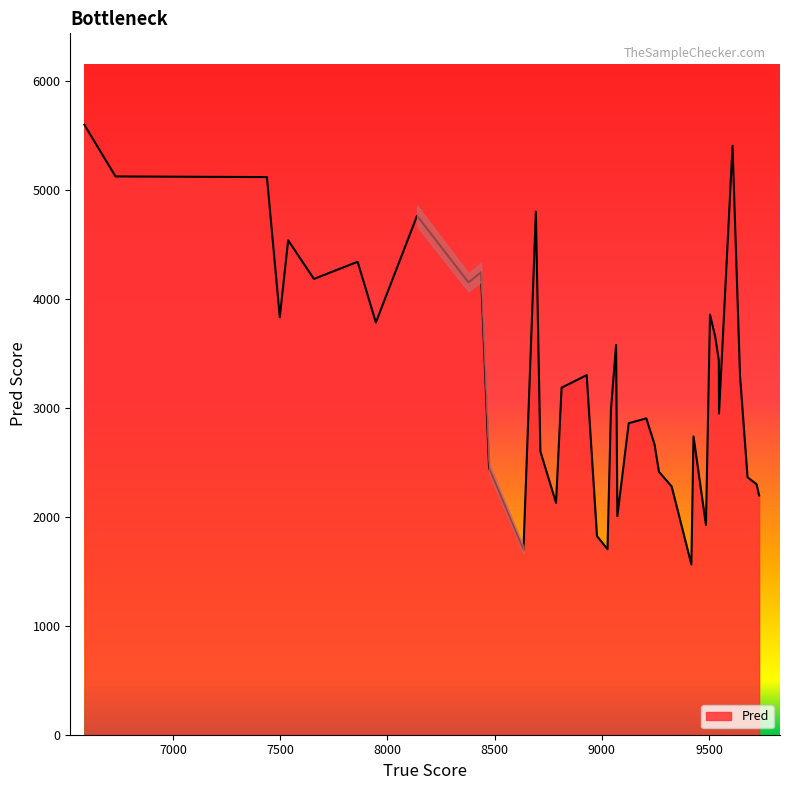

What is the greatest value displayed?

5600.2